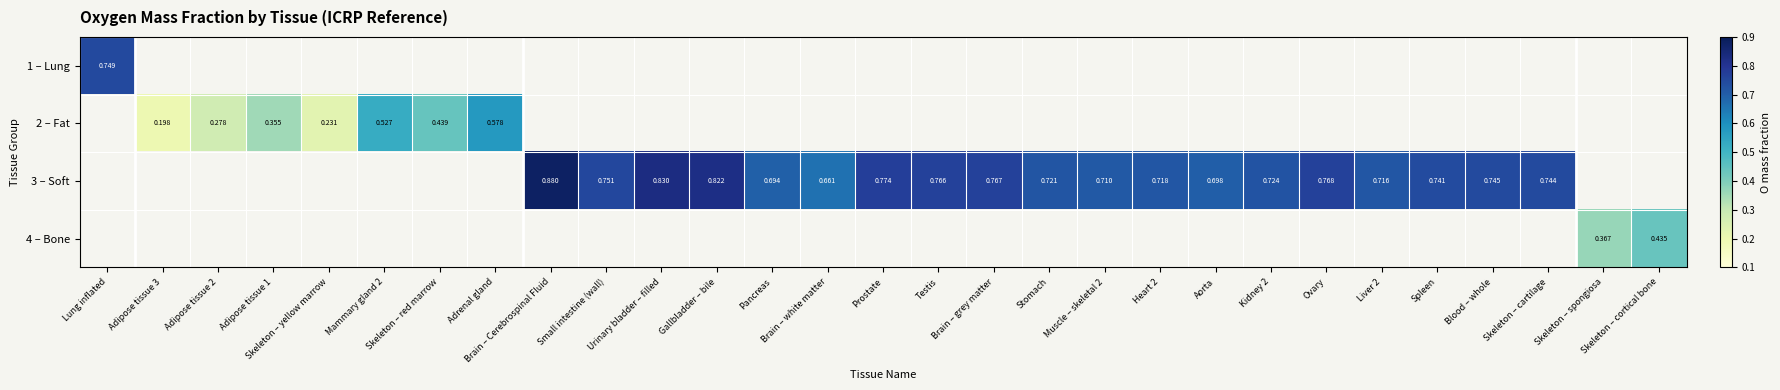

How many categories are shown in the chart?

29